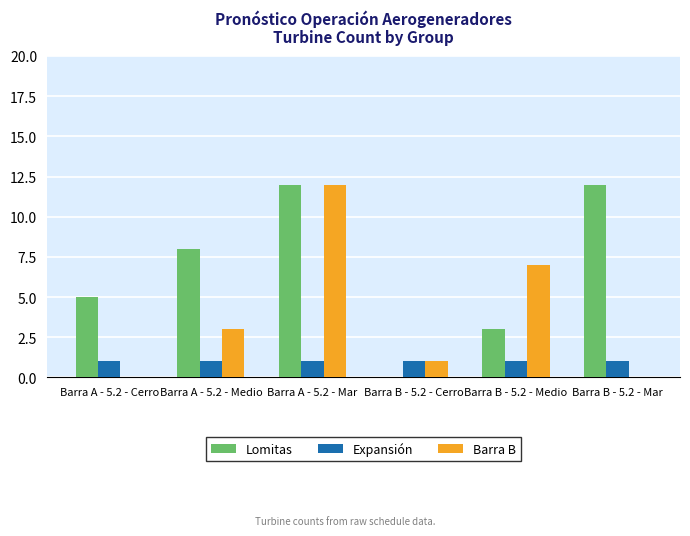

What is the sum of all Barra B values?

23